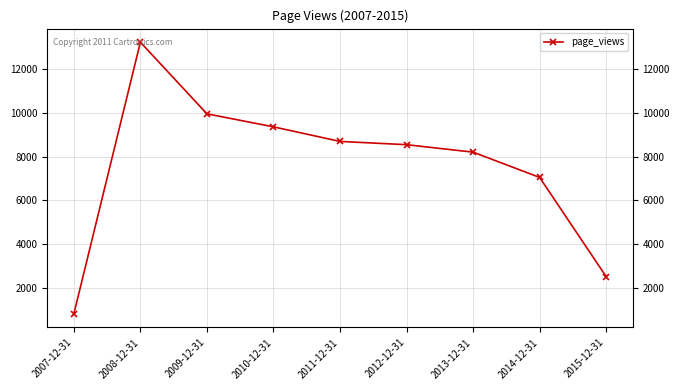

List the labels in order of value, largest first.

2008-12-31, 2009-12-31, 2010-12-31, 2011-12-31, 2012-12-31, 2013-12-31, 2014-12-31, 2015-12-31, 2007-12-31